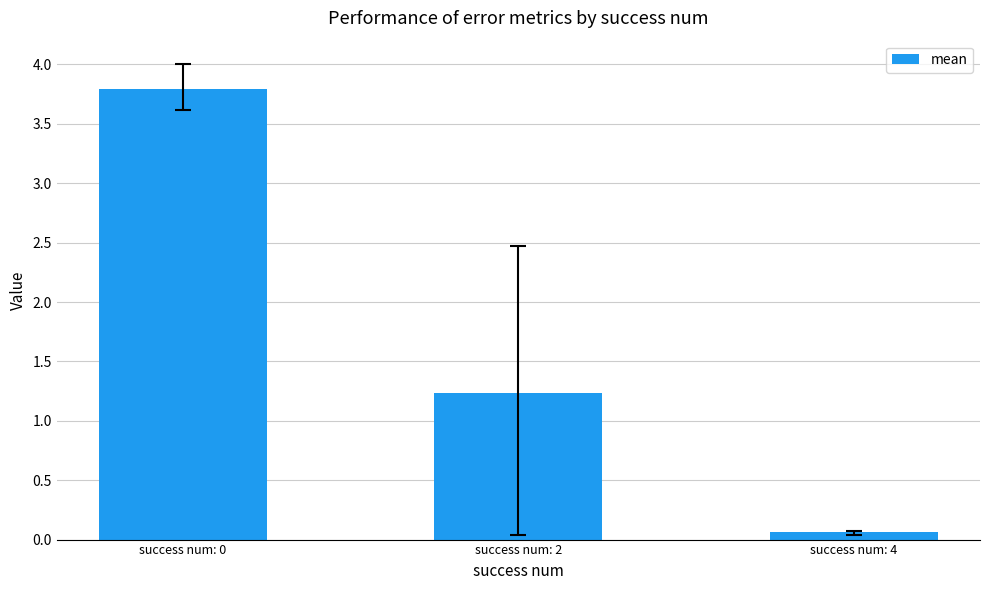

Read the value at success num: 4.

0.1